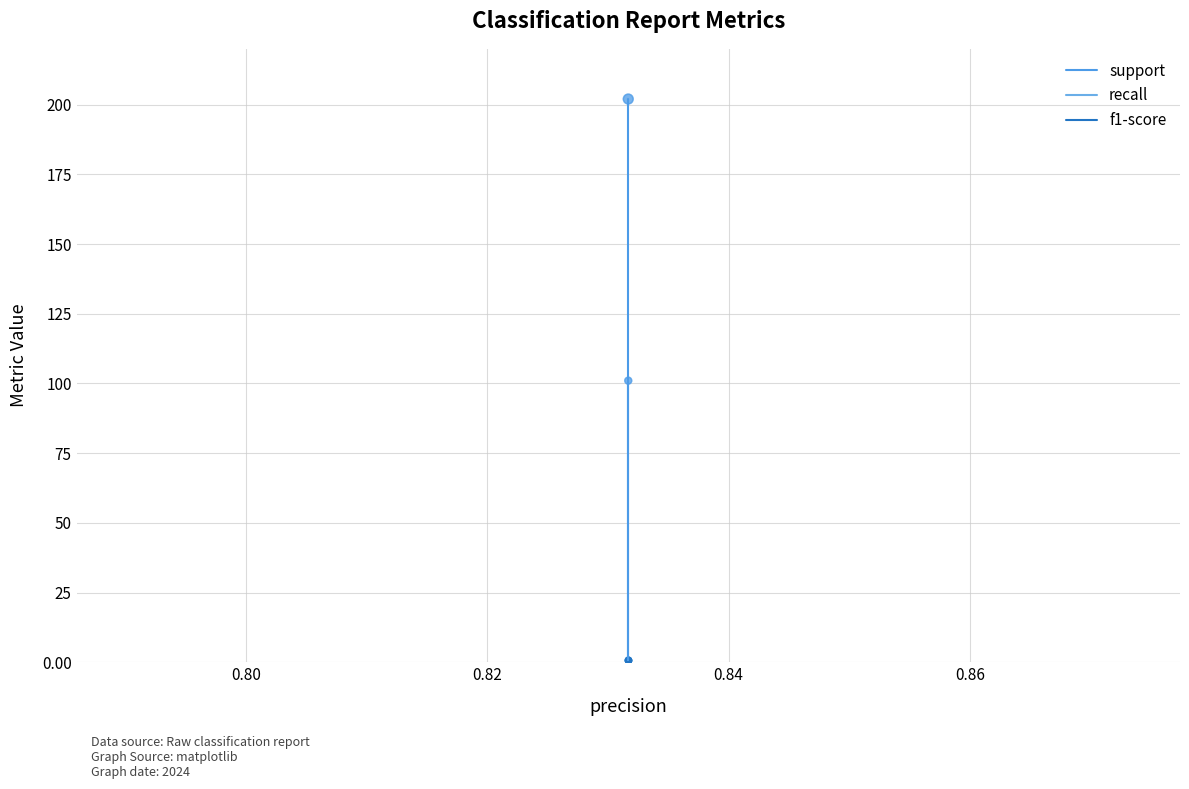

Which series contains the lowest Y value?

support